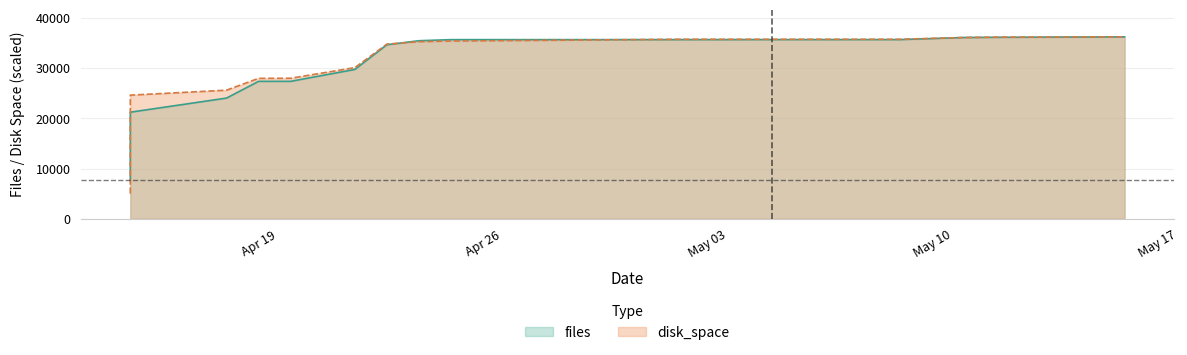

List the series in order of their overall mean, lowest first.

files, disk_space